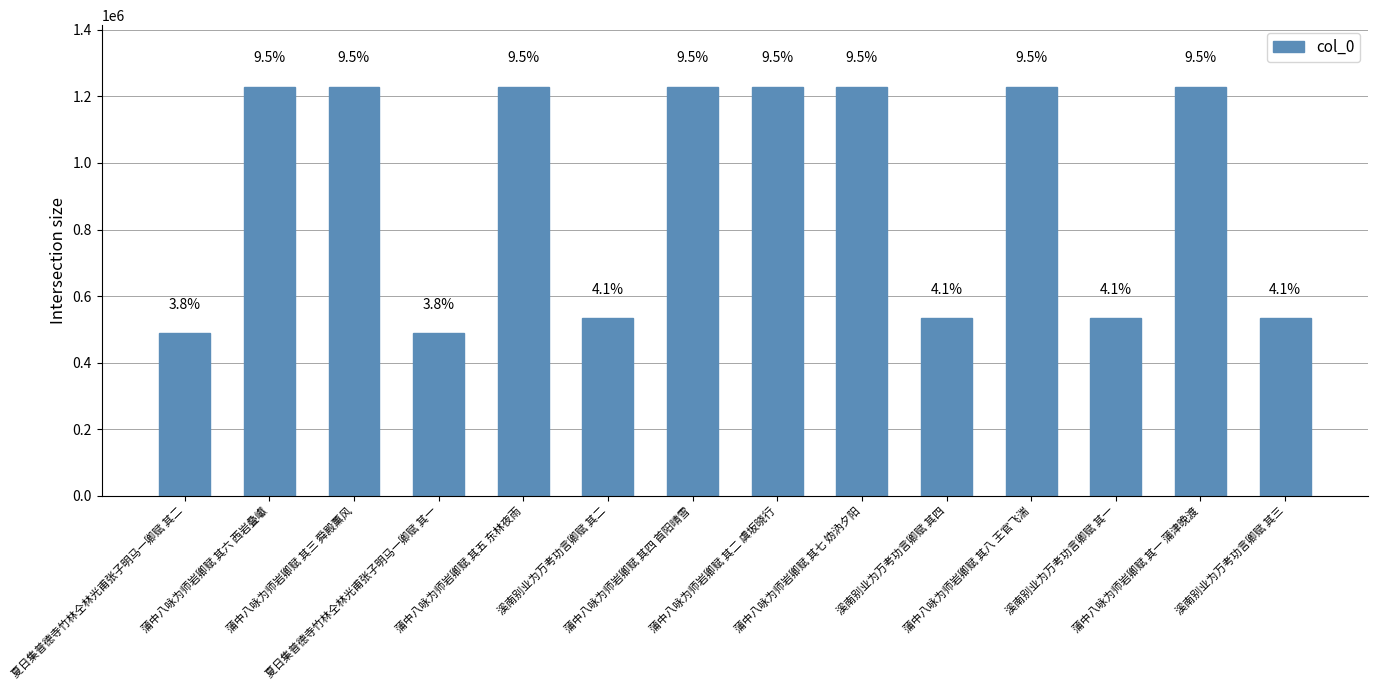

Reading right to left, transcribe all the data shown in this chart.

溪南别业为万考功言卿赋 其三=533111	蒲中八咏为师岩卿赋 其一 蒲津晚渡=1229740	溪南别业为万考功言卿赋 其一=533109	蒲中八咏为师岩卿赋 其八 王官飞湍=1229747	溪南别业为万考功言卿赋 其四=533112	蒲中八咏为师岩卿赋 其七 妫汭夕阳=1229746	蒲中八咏为师岩卿赋 其二 虞坂晓行=1229741	蒲中八咏为师岩卿赋 其四 首阳晴雪=1229743	溪南别业为万考功言卿赋 其二=533110	蒲中八咏为师岩卿赋 其五 东林夜雨=1229744	夏日集普德寺竹林仝林光甫张子明马一卿赋 其一=487915	蒲中八咏为师岩卿赋 其三 舜殿薰风=1229742	蒲中八咏为师岩卿赋 其六 西岩叠巘=1229745	夏日集普德寺竹林仝林光甫张子明马一卿赋 其二=487916